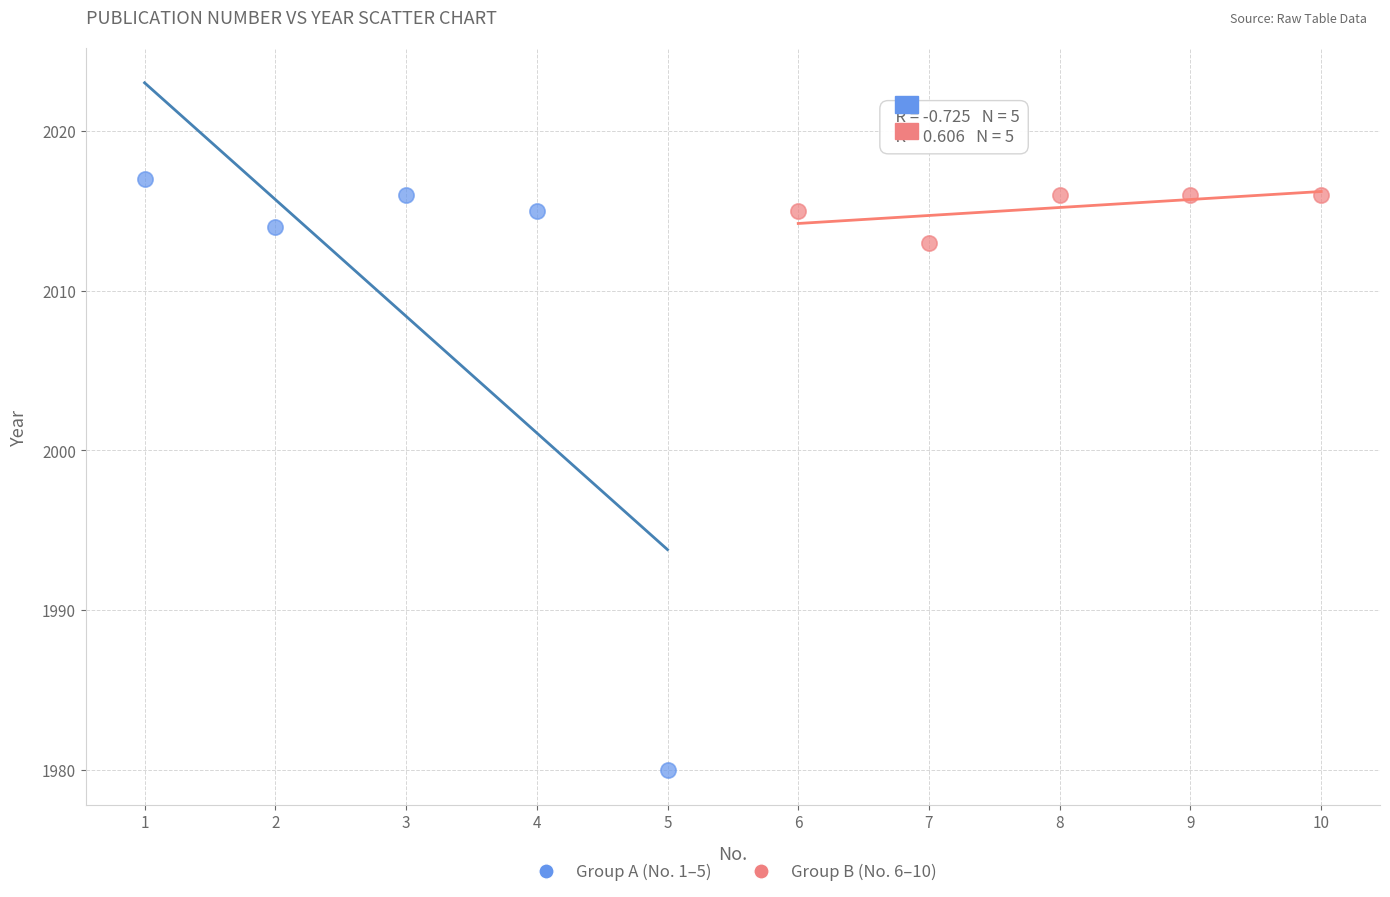

Which series has the widest spread of Y values?

Group A (No. 1–5)